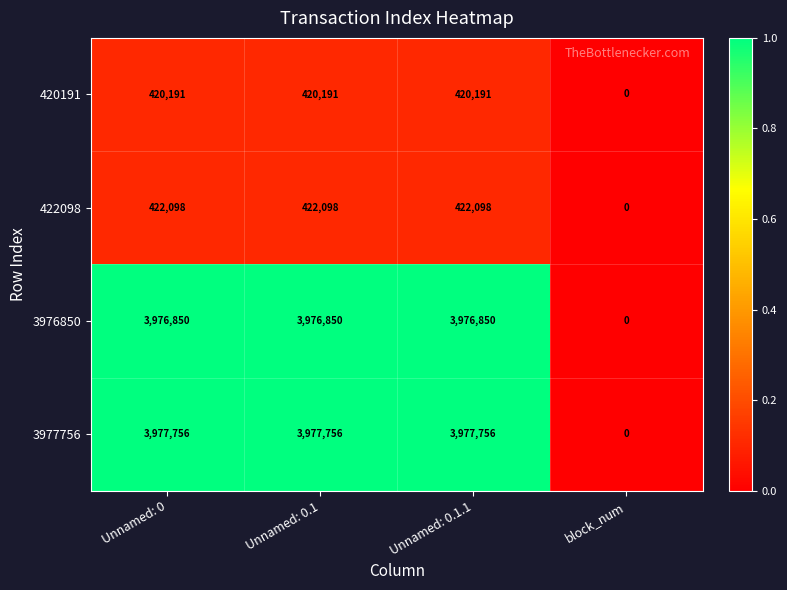

How many positive values does the 3976850 series have?

3